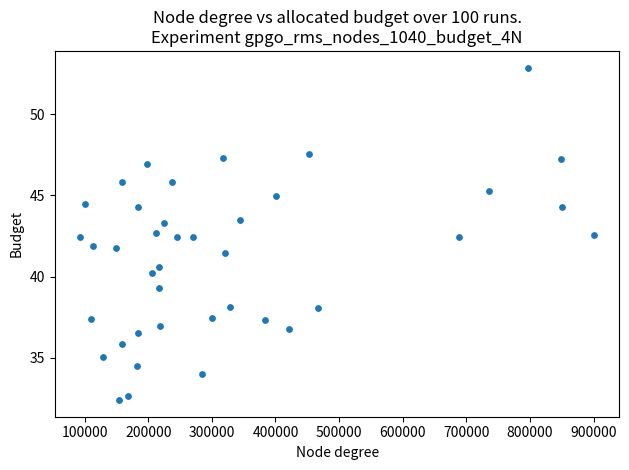

What is the range of Y values (max minus min)?

20.5